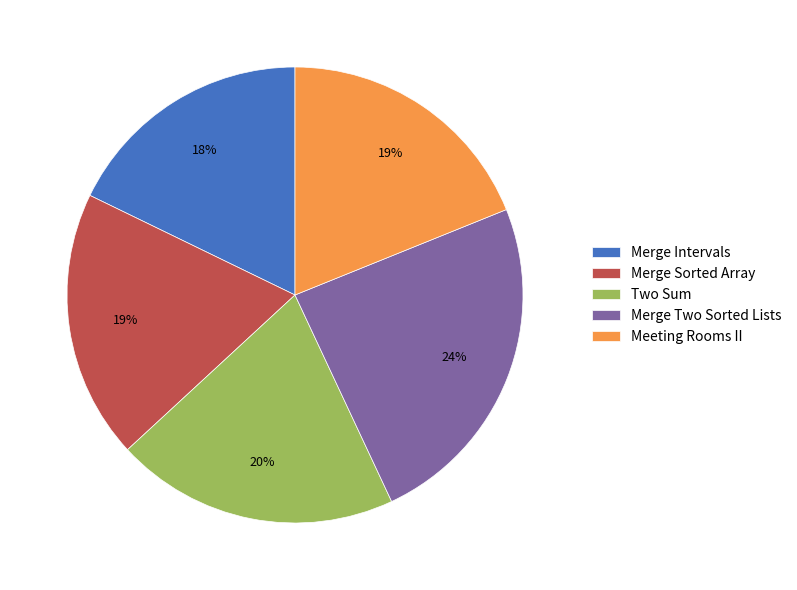

The Merge Two Sorted Lists slice represents 24% of the pie. True or false?

True